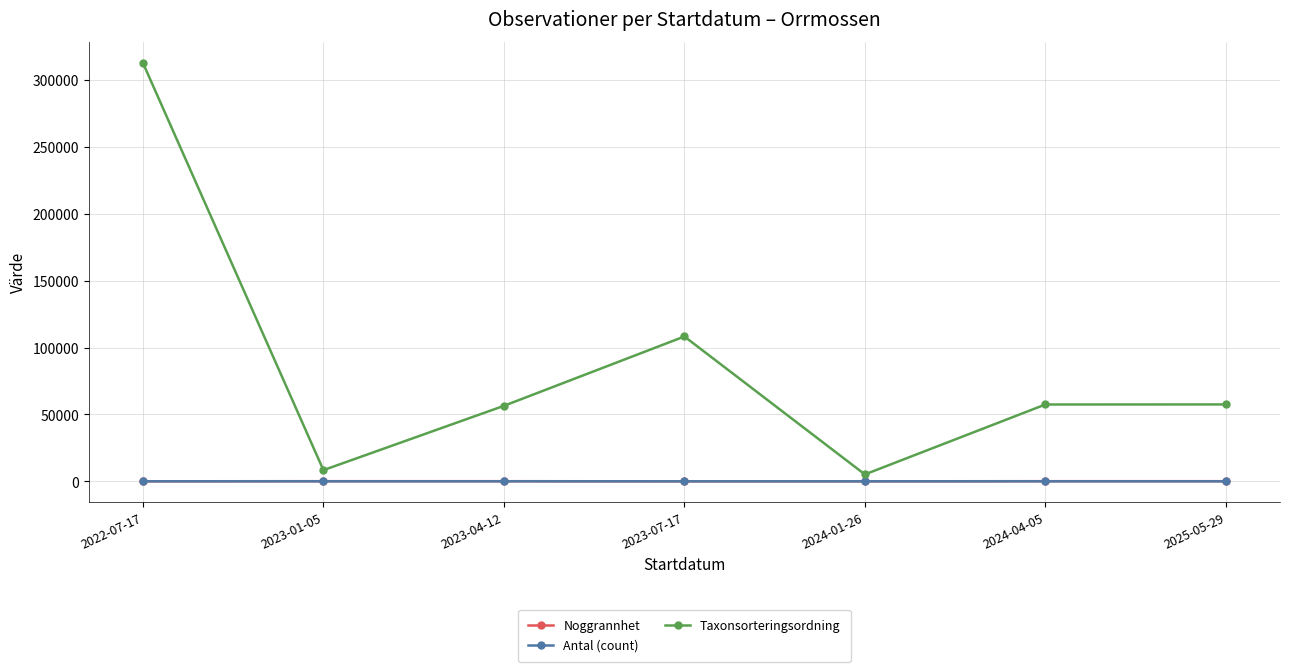

Is this an area chart (filled region under the line)?

No